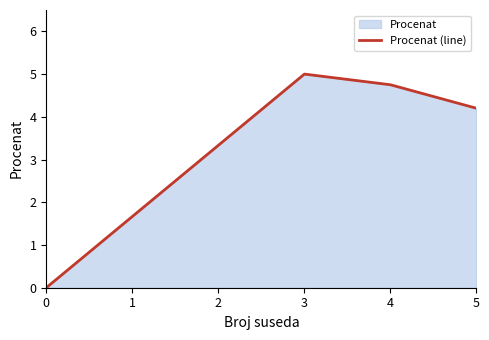

Count the number of data series in this chart.

1